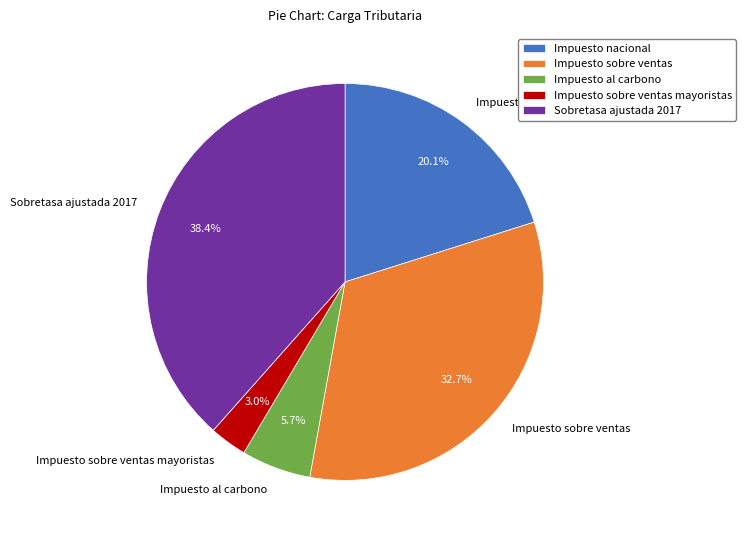

Is the sum of Impuesto sobre ventas and Sobretasa ajustada 2017 greater than half?

Yes